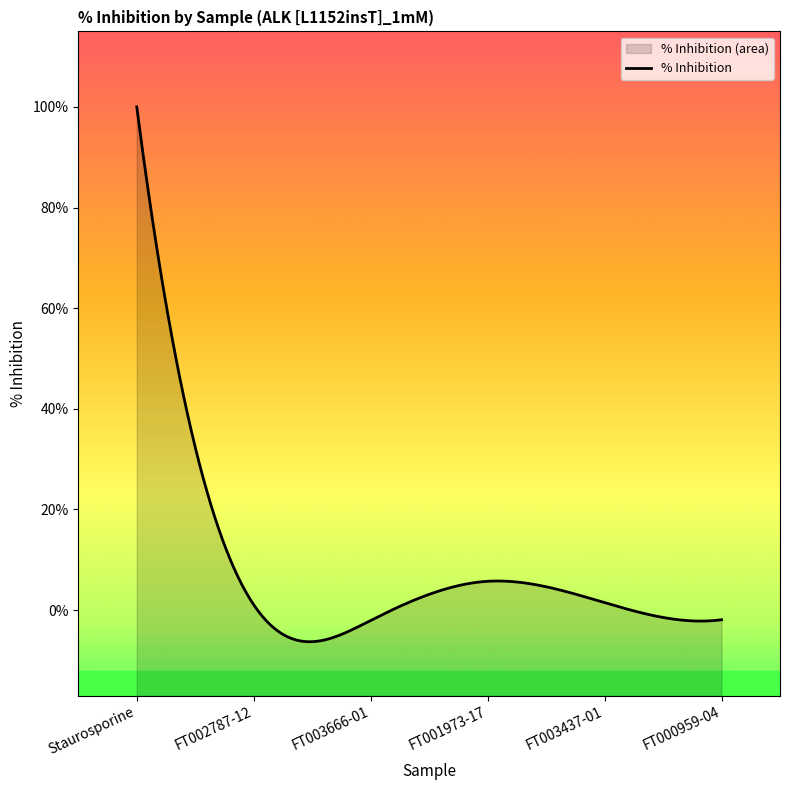

What is the label of the 2nd point from the right?

FT003437-01